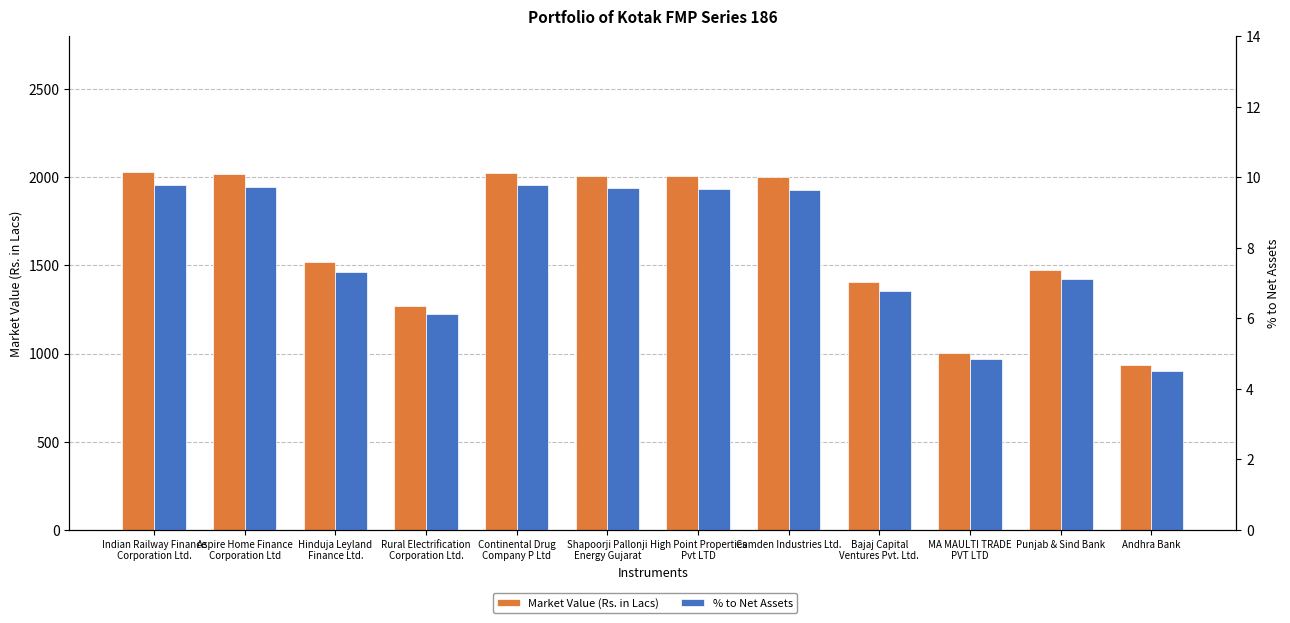

How many bars are there in each group?

2